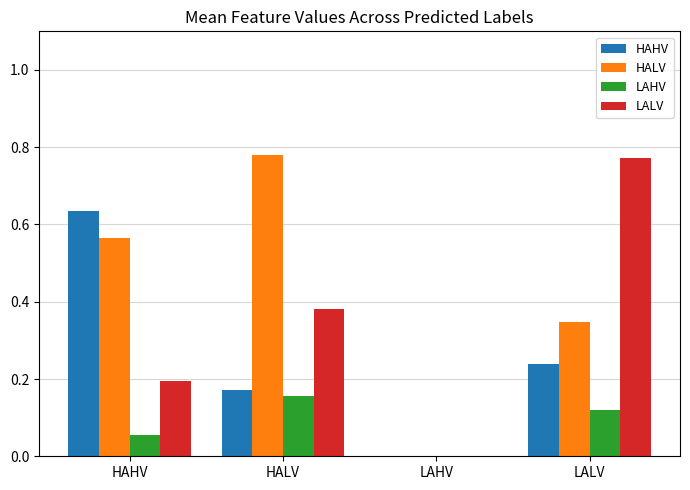

What is the total value across all series at HAHV?

1.4